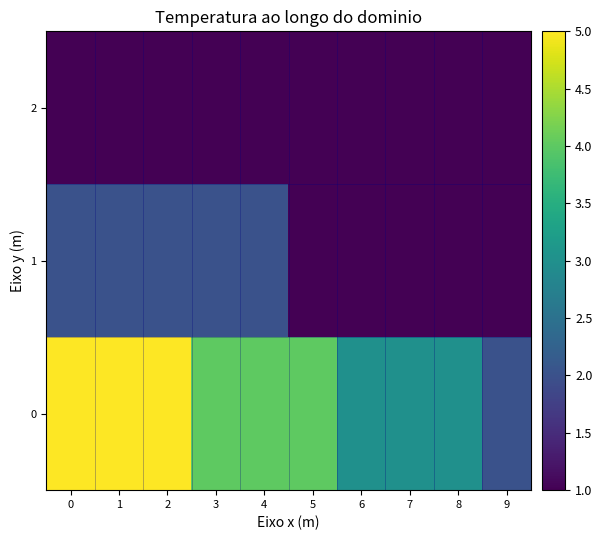

At how many categories does at least one series exceed 3?

6